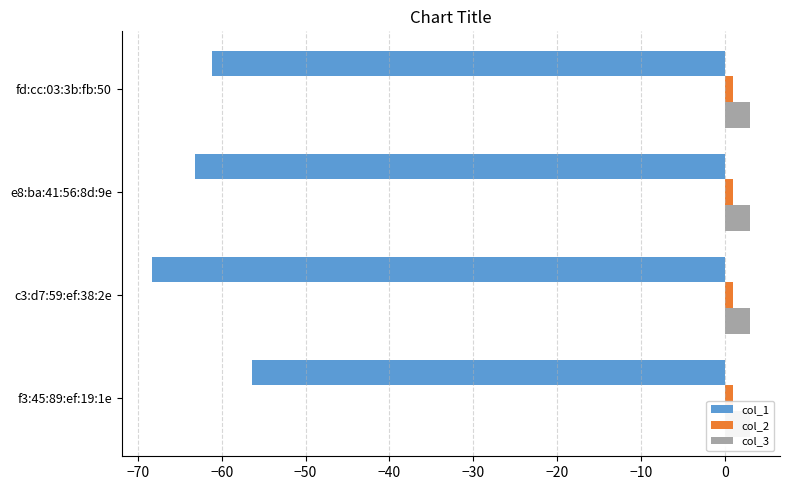

How many bars are there in total?

12